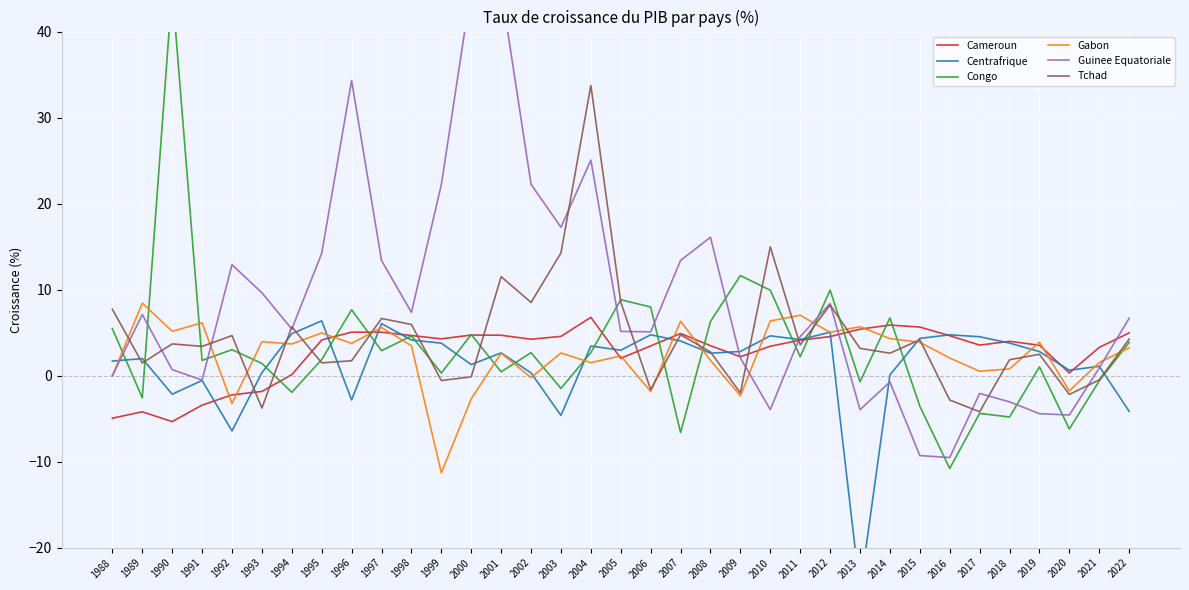

Read the Gabon value at 1993.

3.9